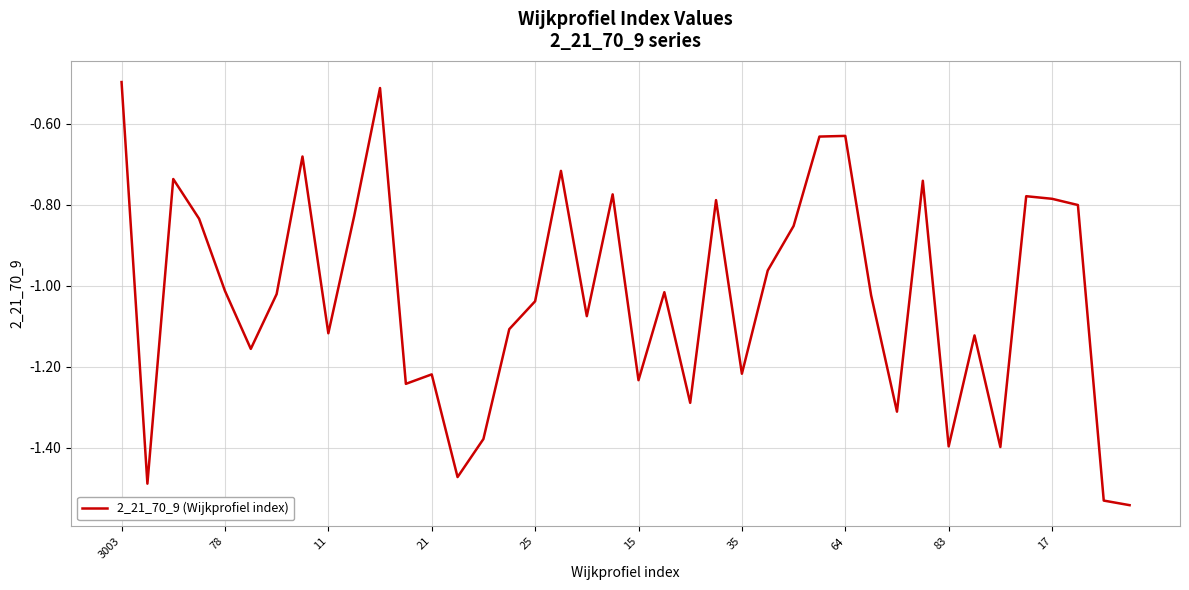

What is the difference between the maximum and minimum values?

1.0